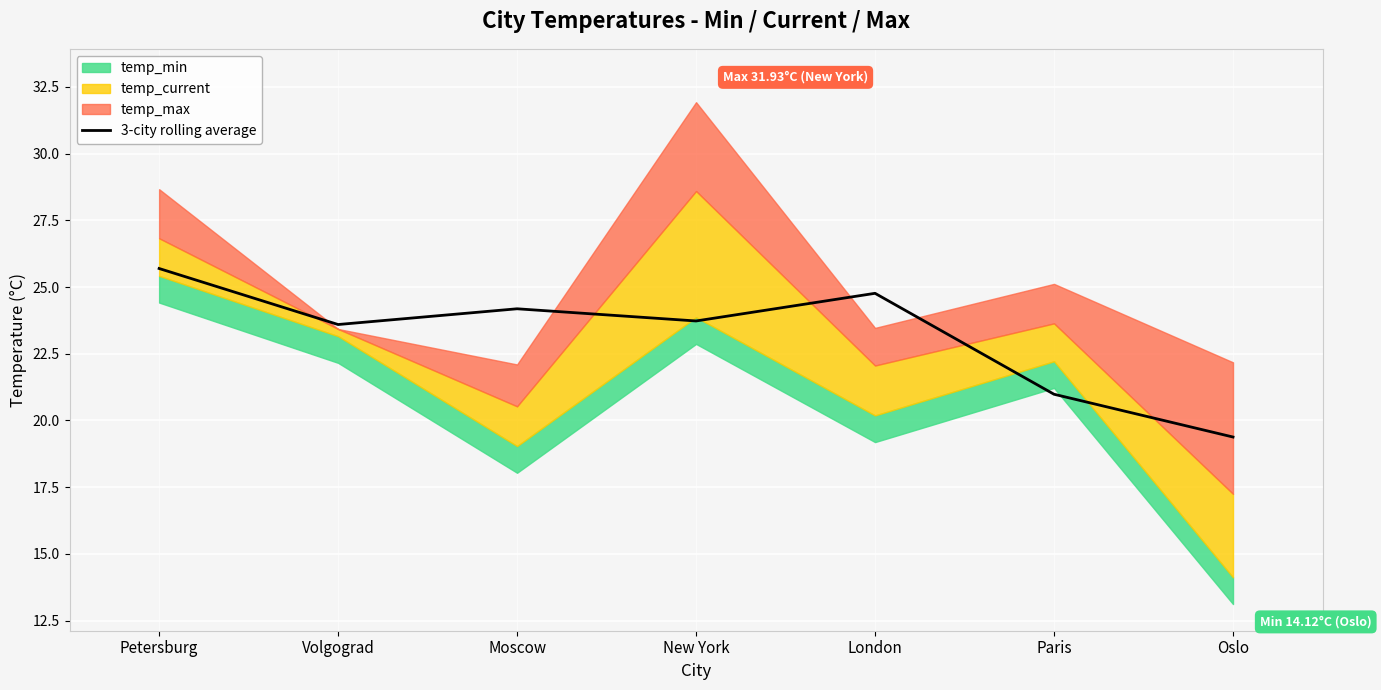

At which category does the chart reach its minimum across all series?

Oslo